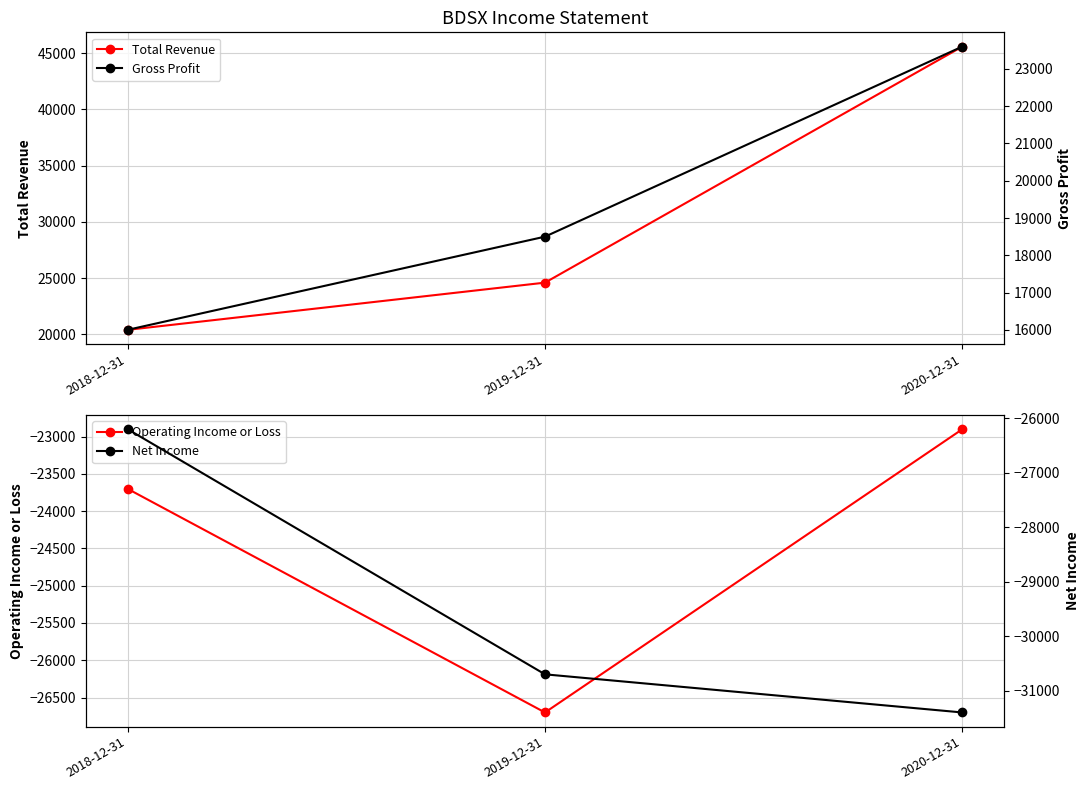

What is the difference between the maximum and minimum values in the Net Income series?

5200